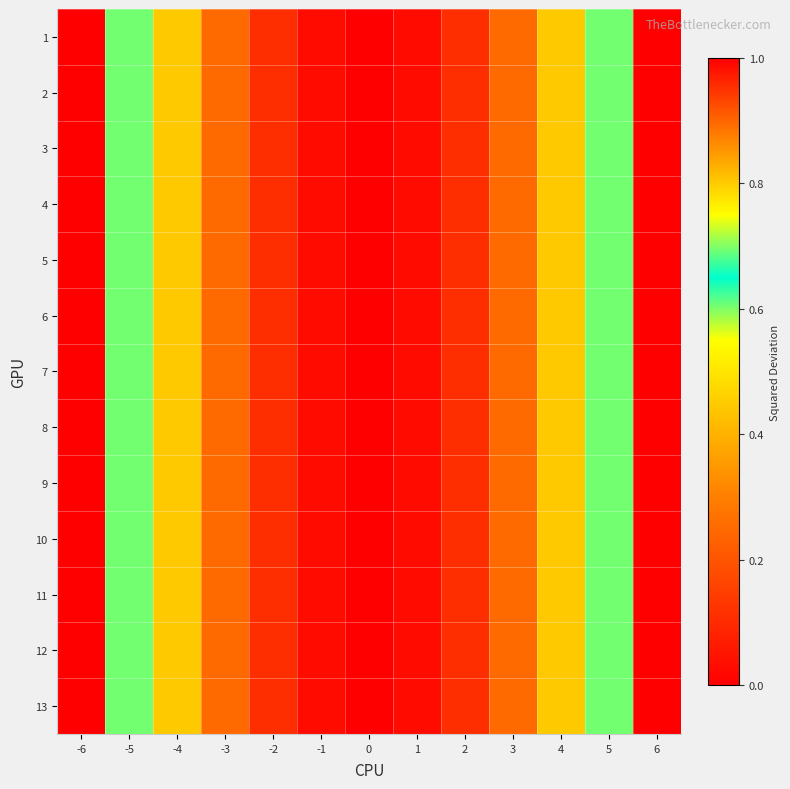

Reading left to right, transcribe all the data shown in this chart.

1: -6=1.0	-5=0.7	-4=0.4	-3=0.2	-2=0.1	-1=0.0	0=0.0	1=0.0	2=0.1	3=0.2	4=0.4	5=0.7	6=1.0
2: -6=1.0	-5=0.7	-4=0.4	-3=0.2	-2=0.1	-1=0.0	0=0.0	1=0.0	2=0.1	3=0.2	4=0.4	5=0.7	6=1.0
3: -6=1.0	-5=0.7	-4=0.4	-3=0.2	-2=0.1	-1=0.0	0=0.0	1=0.0	2=0.1	3=0.2	4=0.4	5=0.7	6=1.0
4: -6=1.0	-5=0.7	-4=0.4	-3=0.2	-2=0.1	-1=0.0	0=0.0	1=0.0	2=0.1	3=0.2	4=0.4	5=0.7	6=1.0
5: -6=1.0	-5=0.7	-4=0.4	-3=0.2	-2=0.1	-1=0.0	0=0.0	1=0.0	2=0.1	3=0.2	4=0.4	5=0.7	6=1.0
6: -6=1.0	-5=0.7	-4=0.4	-3=0.2	-2=0.1	-1=0.0	0=0.0	1=0.0	2=0.1	3=0.2	4=0.4	5=0.7	6=1.0
7: -6=1.0	-5=0.7	-4=0.4	-3=0.2	-2=0.1	-1=0.0	0=0.0	1=0.0	2=0.1	3=0.2	4=0.4	5=0.7	6=1.0
8: -6=1.0	-5=0.7	-4=0.4	-3=0.2	-2=0.1	-1=0.0	0=0.0	1=0.0	2=0.1	3=0.2	4=0.4	5=0.7	6=1.0
9: -6=1.0	-5=0.7	-4=0.4	-3=0.2	-2=0.1	-1=0.0	0=0.0	1=0.0	2=0.1	3=0.2	4=0.4	5=0.7	6=1.0
10: -6=1.0	-5=0.7	-4=0.4	-3=0.2	-2=0.1	-1=0.0	0=0.0	1=0.0	2=0.1	3=0.2	4=0.4	5=0.7	6=1.0
11: -6=1.0	-5=0.7	-4=0.4	-3=0.2	-2=0.1	-1=0.0	0=0.0	1=0.0	2=0.1	3=0.2	4=0.4	5=0.7	6=1.0
12: -6=1.0	-5=0.7	-4=0.4	-3=0.2	-2=0.1	-1=0.0	0=0.0	1=0.0	2=0.1	3=0.2	4=0.4	5=0.7	6=1.0
13: -6=1.0	-5=0.7	-4=0.4	-3=0.2	-2=0.1	-1=0.0	0=0.0	1=0.0	2=0.1	3=0.2	4=0.4	5=0.7	6=1.0